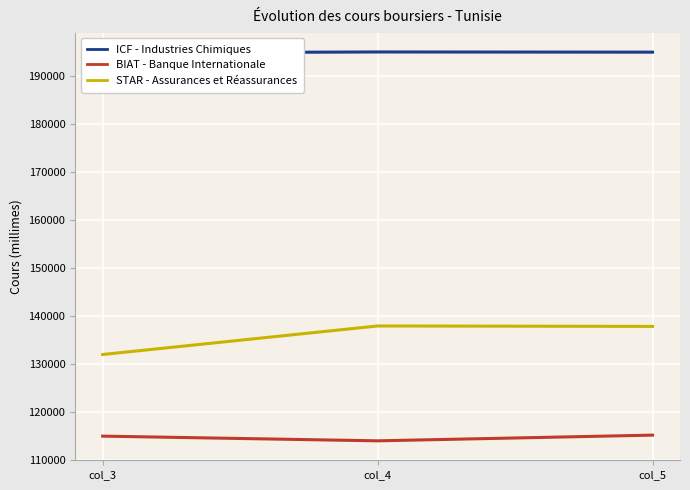

The value of BIAT - Banque Internationale at col_4 is 42828. True or false?

False